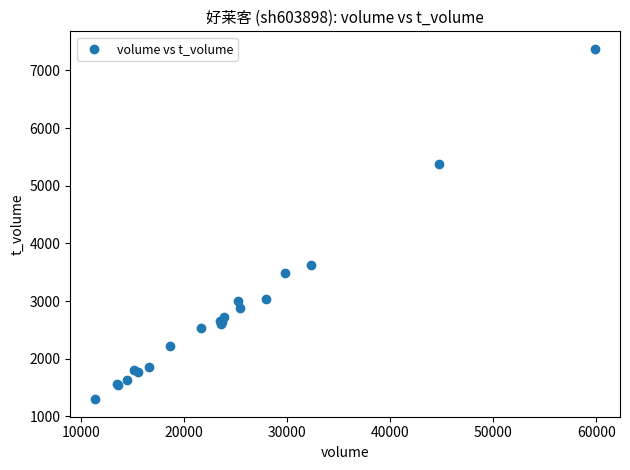

What Y value in the scatter plot is closest to 4336?

3619